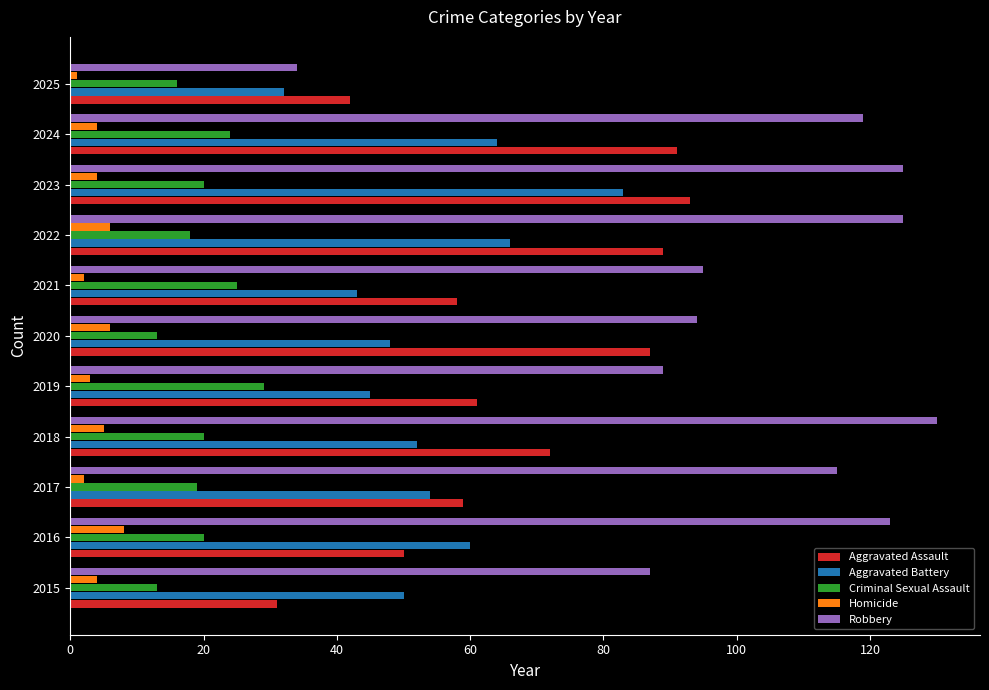

Which series has the largest total across all categories?

Robbery